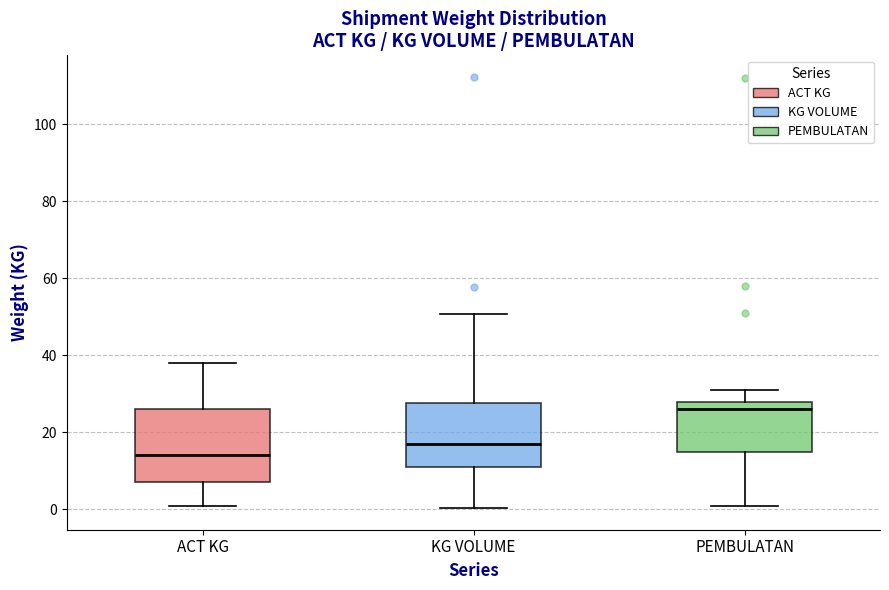

Where is the lower edge of the box for ACT KG on the y-axis? The values are not printed on the chart, so give them approximately, as read against the axis.

8